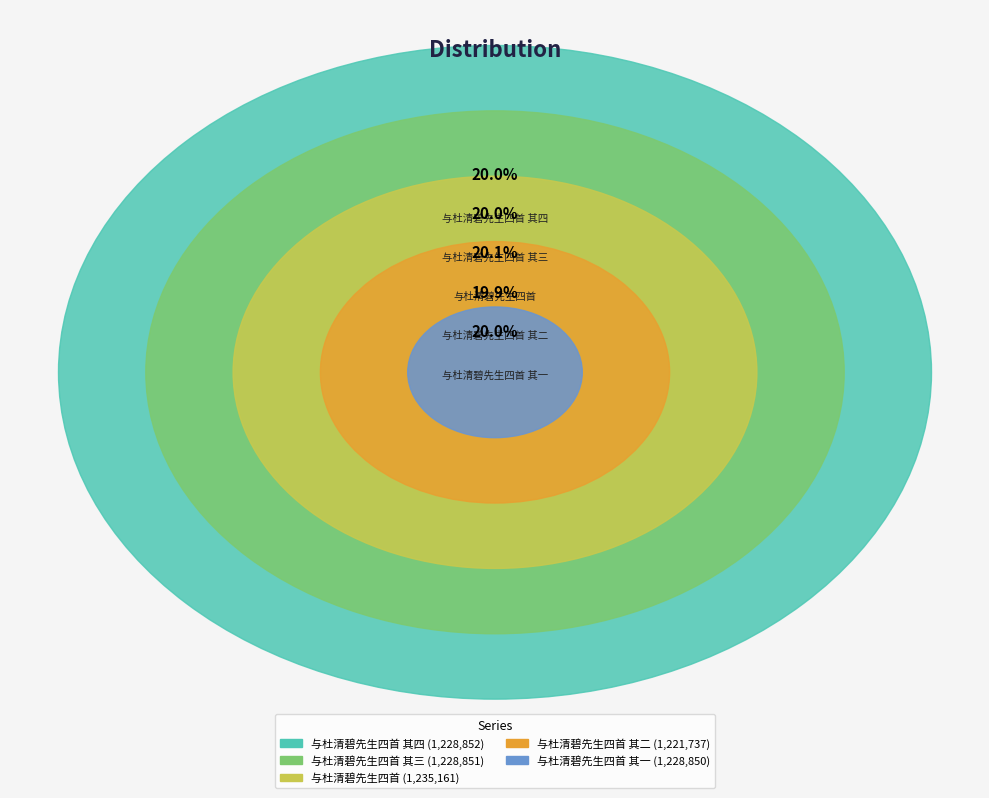

Is 与杜清碧先生四首 其四 the majority of the pie?

No